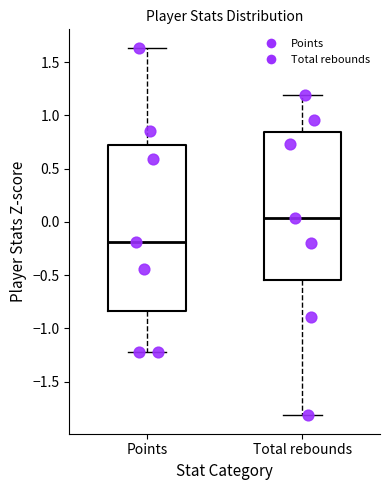

Which box is the tallest, from its lower edge to its upper edge?

Points